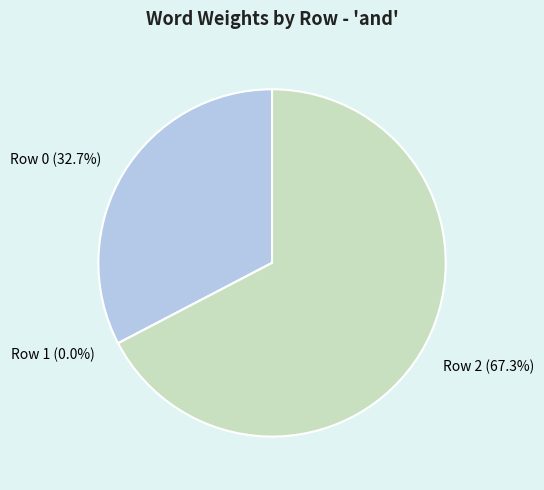

To the nearest percent, what is the difference between the largest and smallest slice percentages?

67%